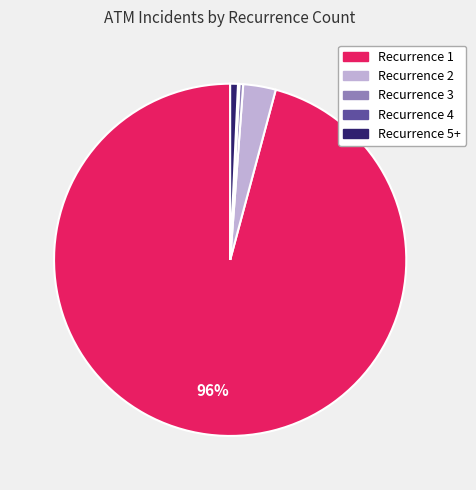

To the nearest percent, what is the difference between the largest and smallest slice percentages?

96%